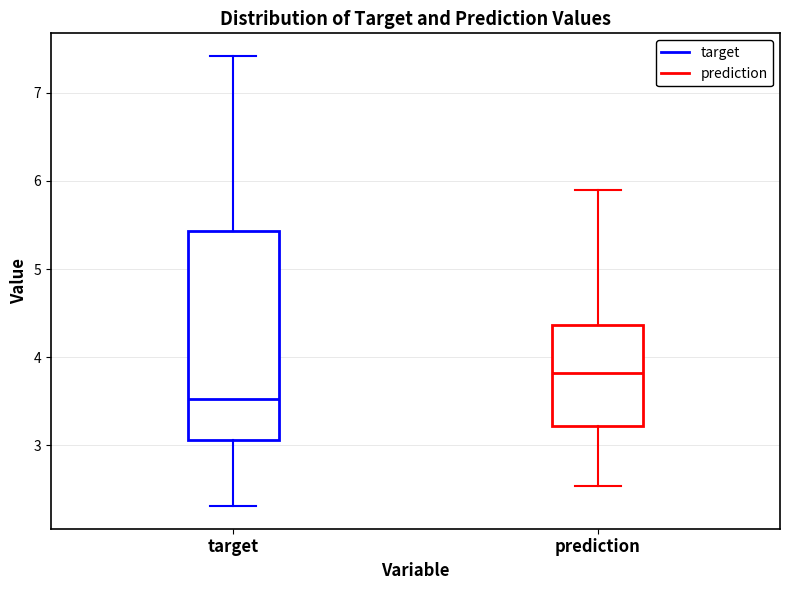

Which box's median line is the highest?

prediction